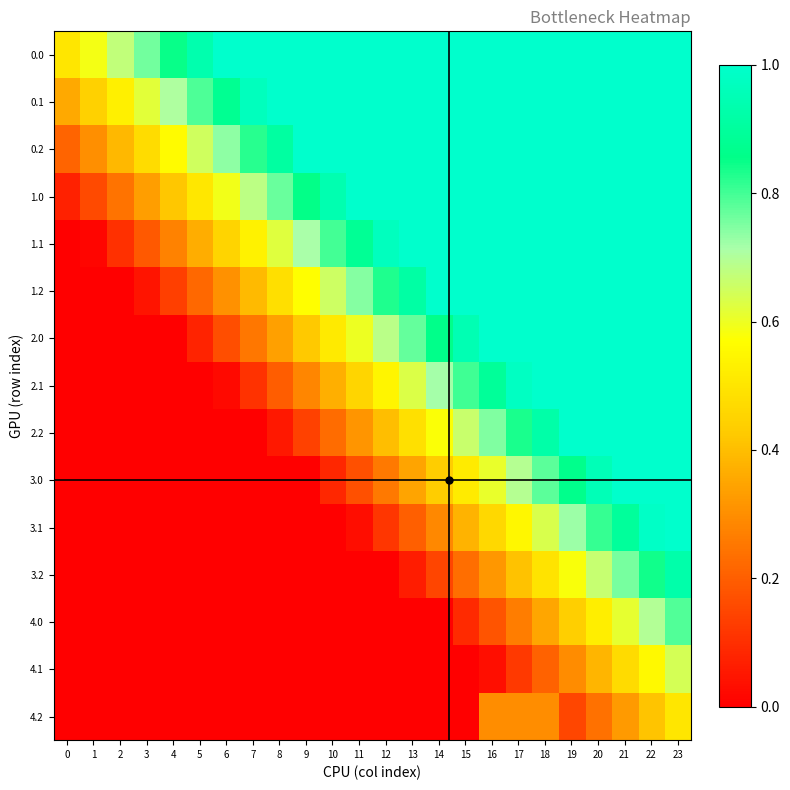

What is the difference between the maximum and minimum values in the 0.2 series?

0.8